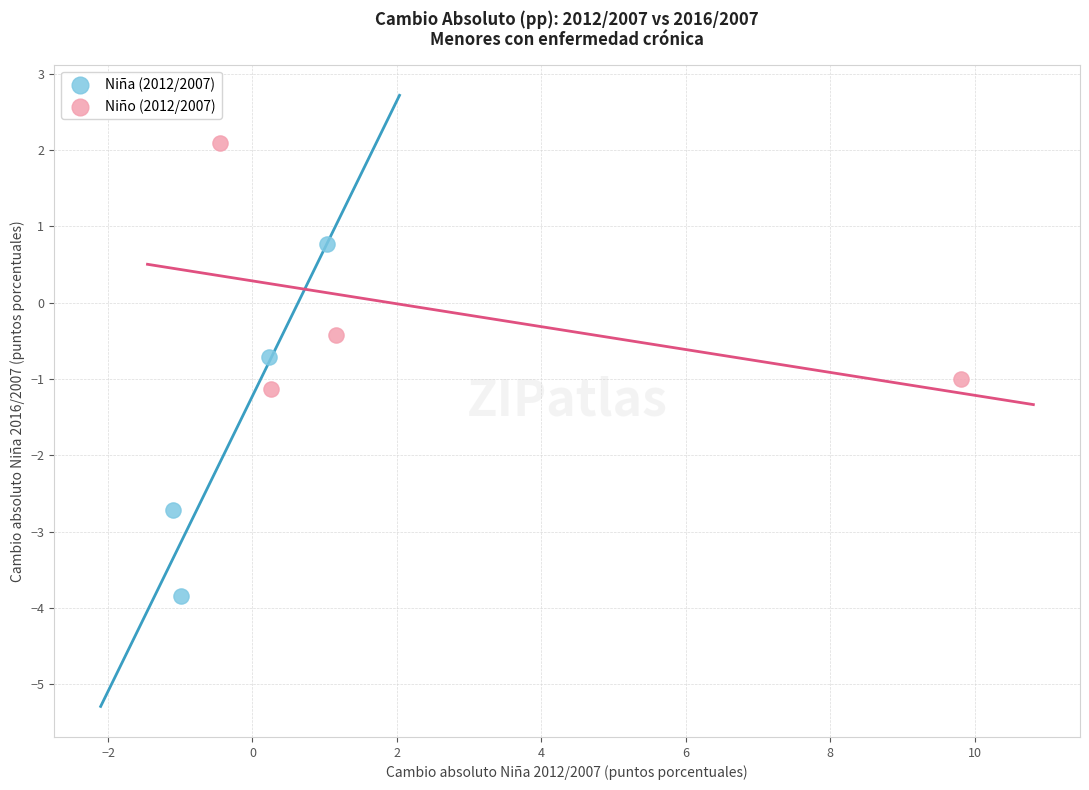

Which series has the largest Y range (max minus min)?

Niña (2012/2007)